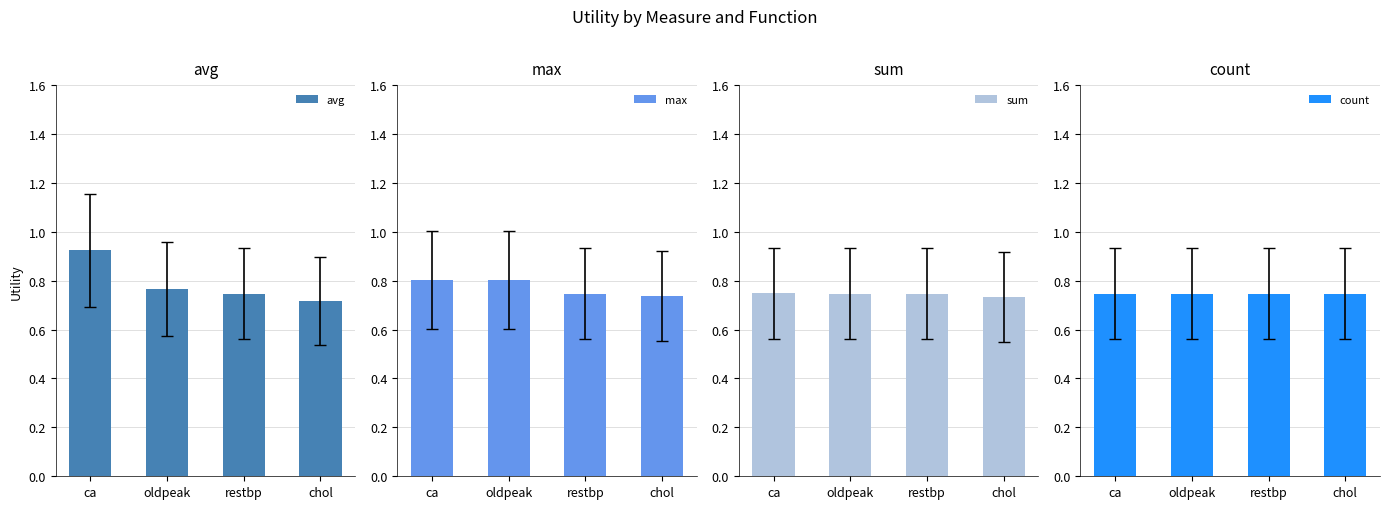

Which series changed the most between ca and oldpeak?

avg